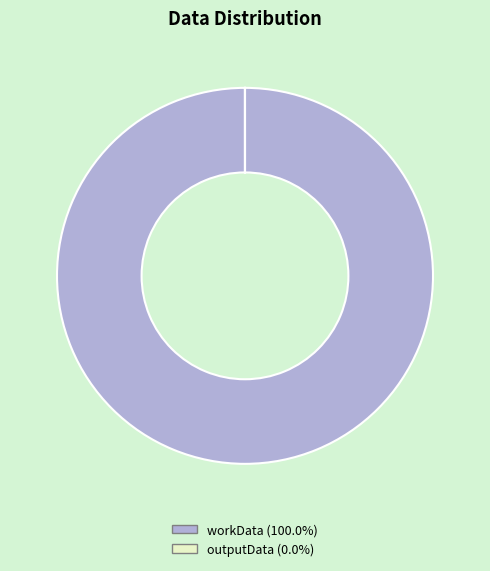

Which slice is the largest?

workData